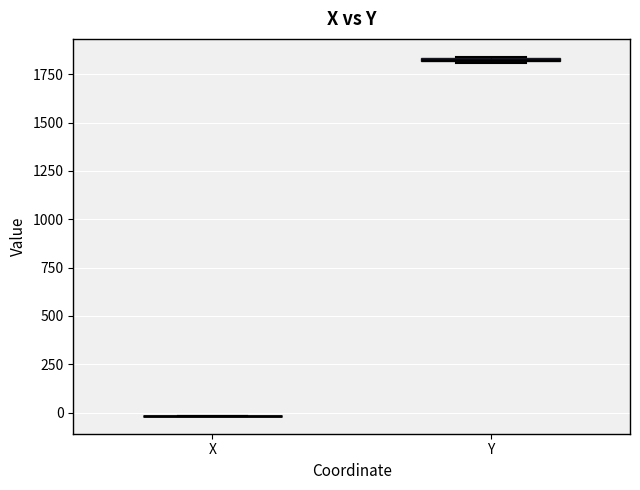

Where is the upper edge of the box for Y on the y-axis? The values are not printed on the chart, so give them approximately, as read against the axis.

1850